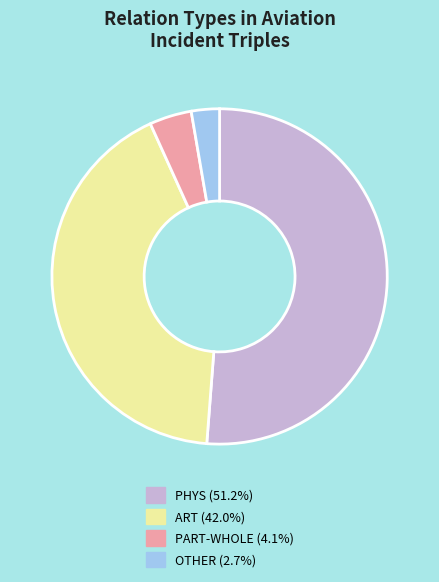

Approximately how many times larger is the value at ART (42.0%) compared to PART-WHOLE (4.1%)?

10.3